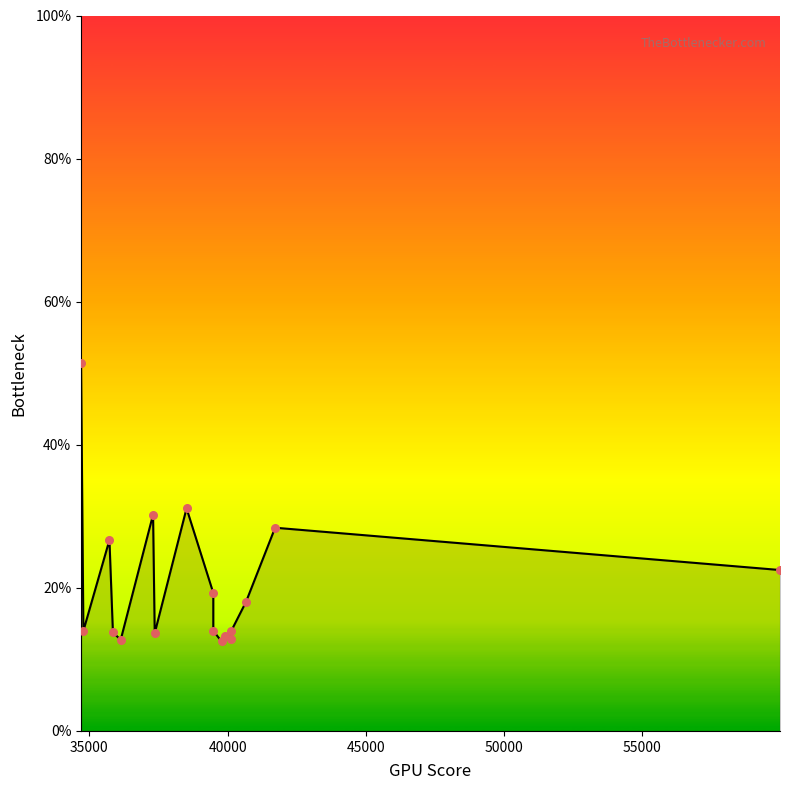

Approximately how many times larger is the value at 39480.0 compared to 36131.2?

1.1